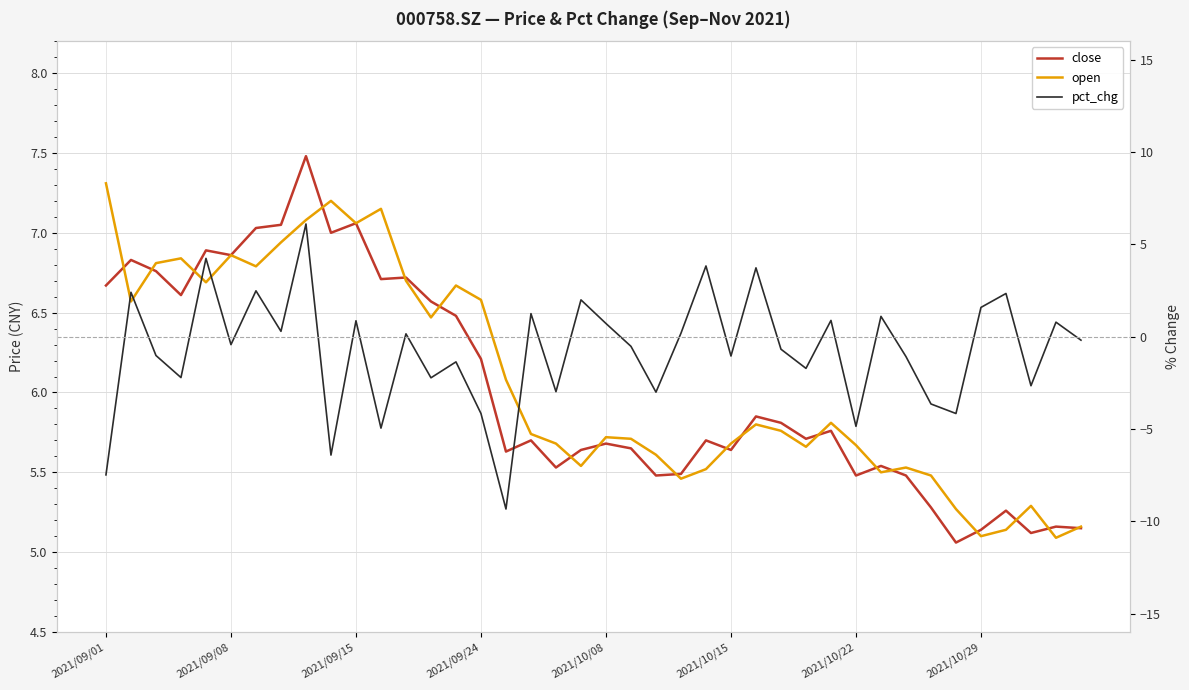

Which series has the largest total across all categories?

open